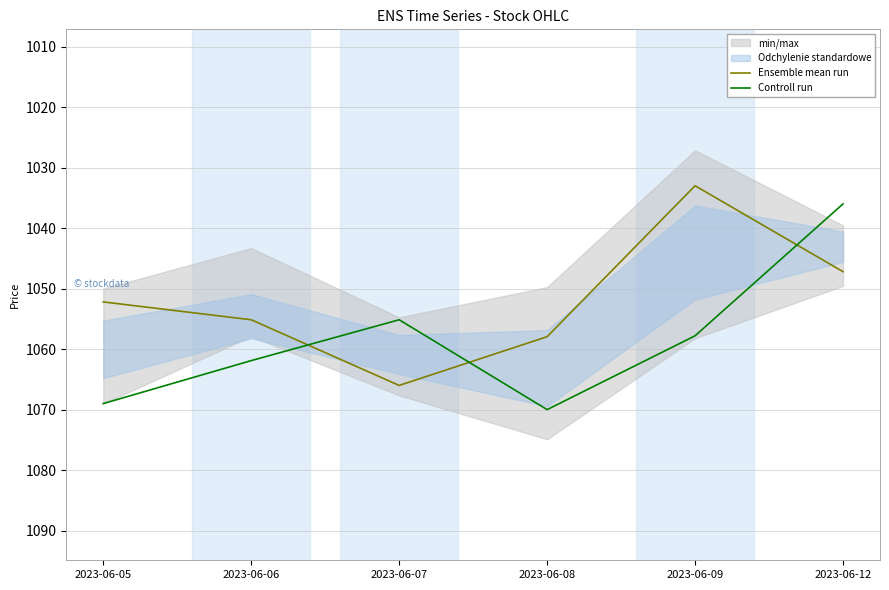

True or false: Controll run and Ensemble mean run intersect in this chart.

True